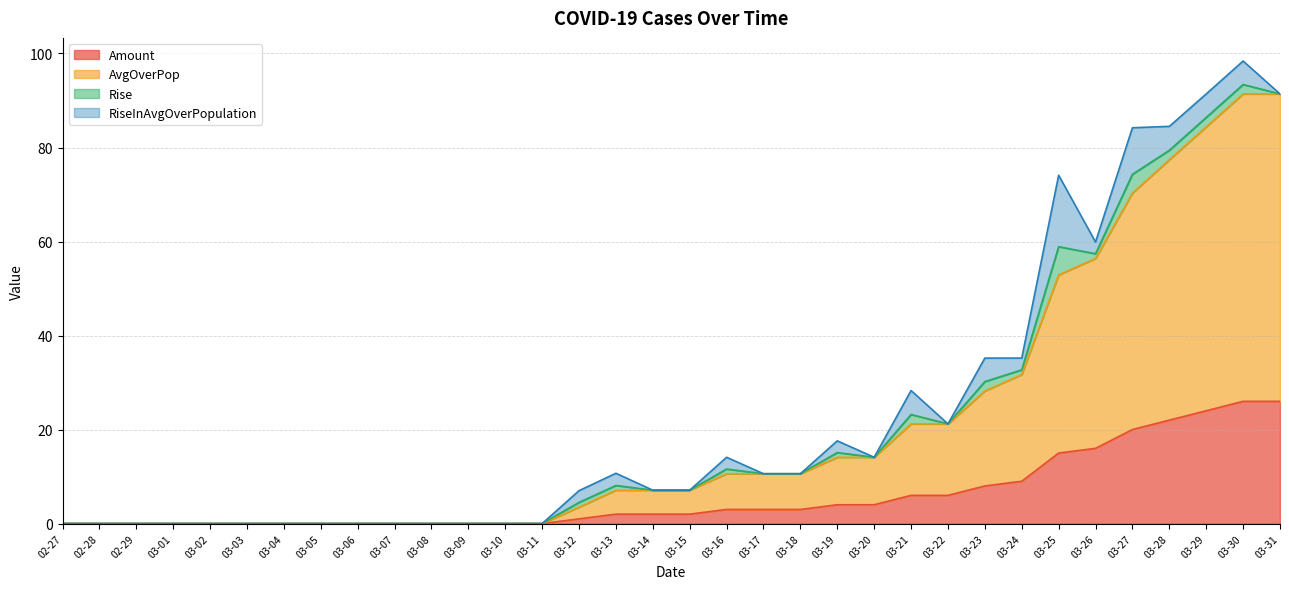

How many data points in AvgOverPop are above 7?

19